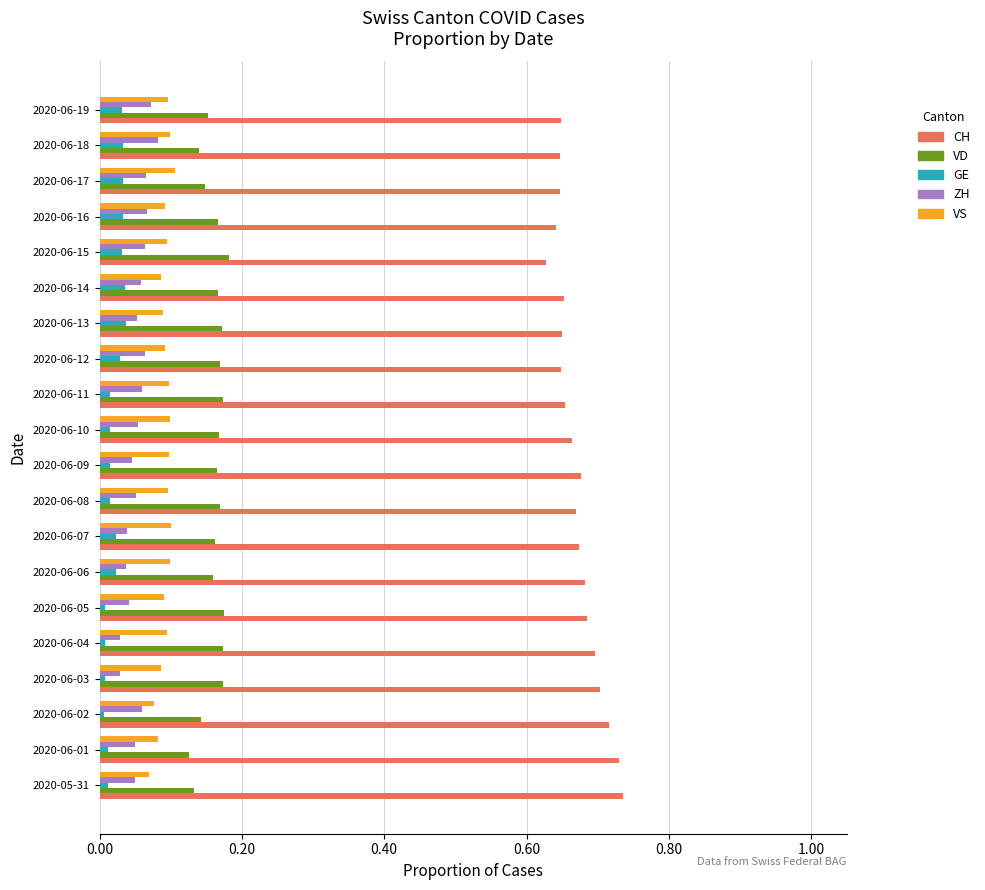

Count the VS values in the range 0 to 1.

20